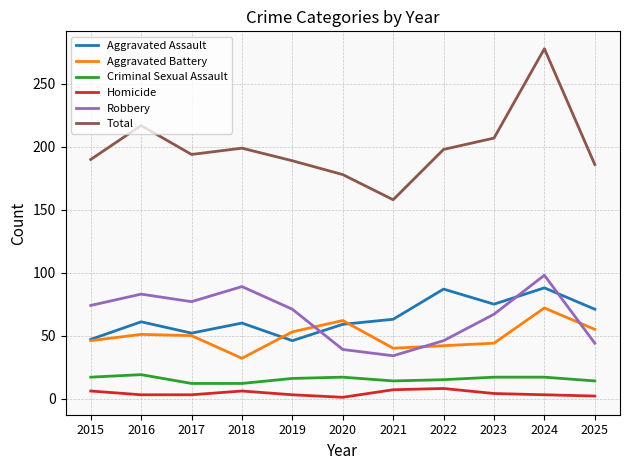

The value of Robbery at 2021 is 34. True or false?

True